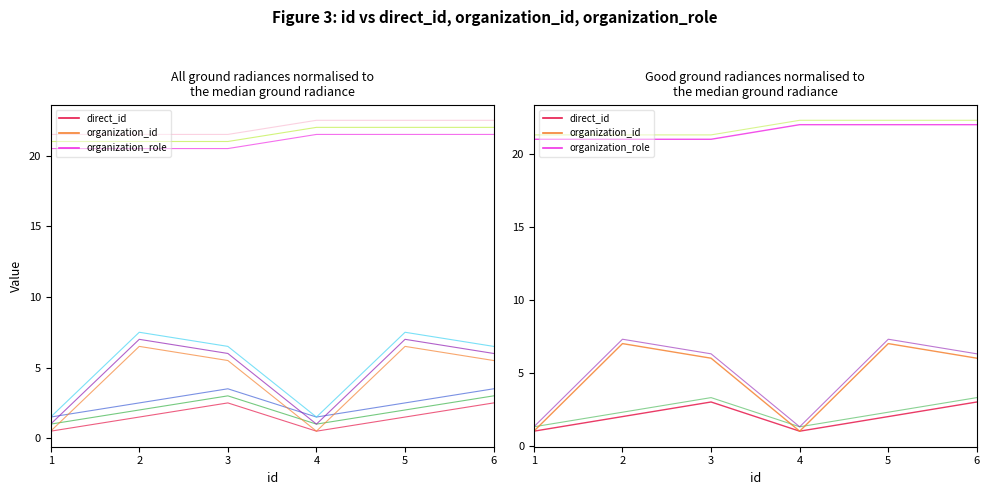

True or false: organization_id and organization_id_v0 intersect in this chart.

False